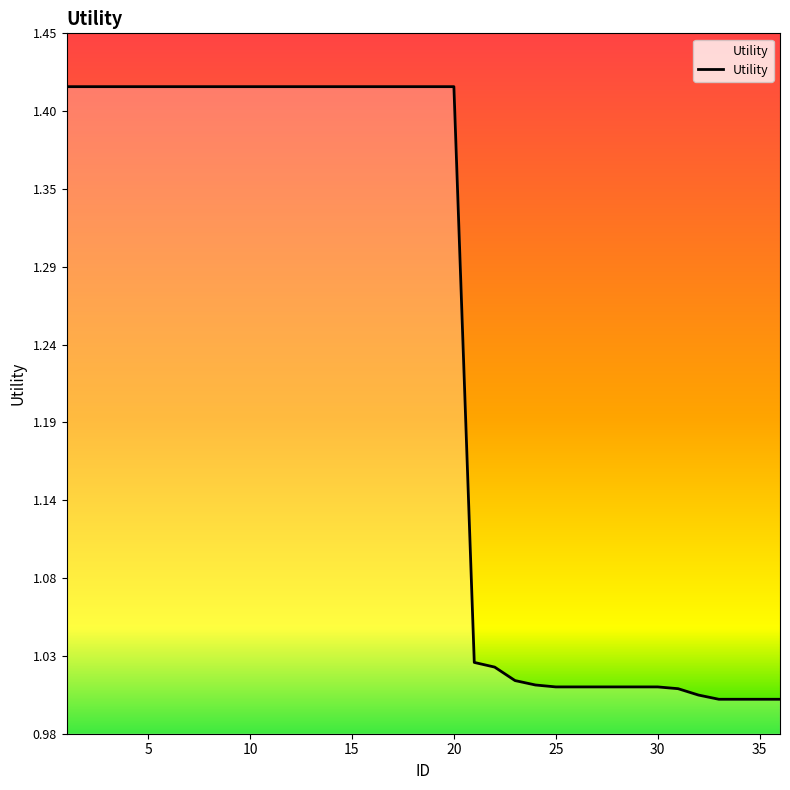

True or false: the data shows 0.7 at 36.

False